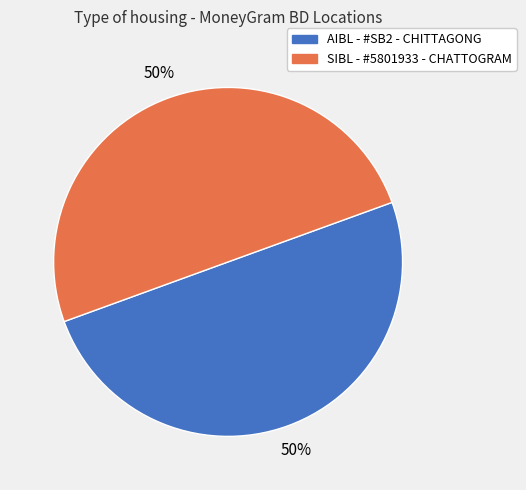

To the nearest percent, what is the average slice percentage?

50%